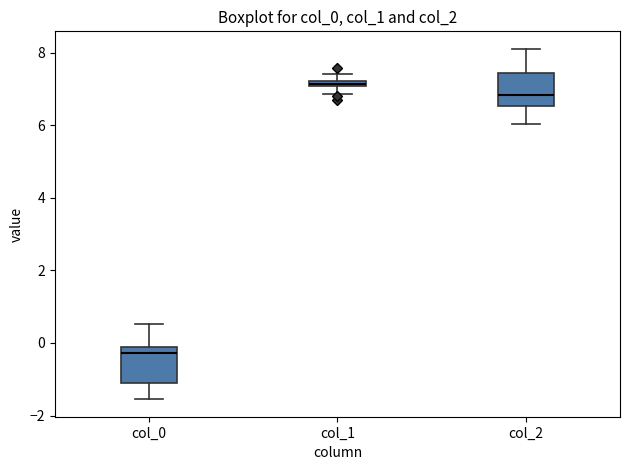

Which box's median line is the lowest?

col_0